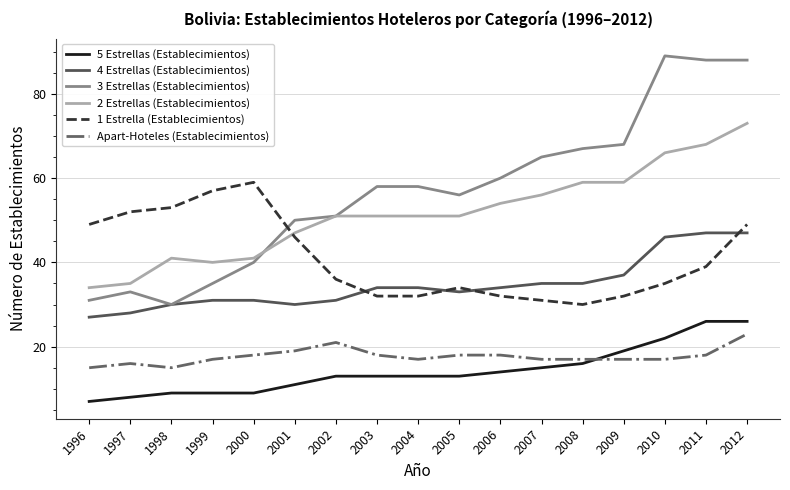

Reading left to right, what are all the values shown in this chart?

5 Estrellas (Establecimientos): 7	8	9	9	9	11	13	13	13	13	14	15	16	19	22	26	26
4 Estrellas (Establecimientos): 27	28	30	31	31	30	31	34	34	33	34	35	35	37	46	47	47
3 Estrellas (Establecimientos): 31	33	30	35	40	50	51	58	58	56	60	65	67	68	89	88	88
2 Estrellas (Establecimientos): 34	35	41	40	41	47	51	51	51	51	54	56	59	59	66	68	73
1 Estrella (Establecimientos): 49	52	53	57	59	46	36	32	32	34	32	31	30	32	35	39	49
Apart-Hoteles (Establecimientos): 15	16	15	17	18	19	21	18	17	18	18	17	17	17	17	18	23